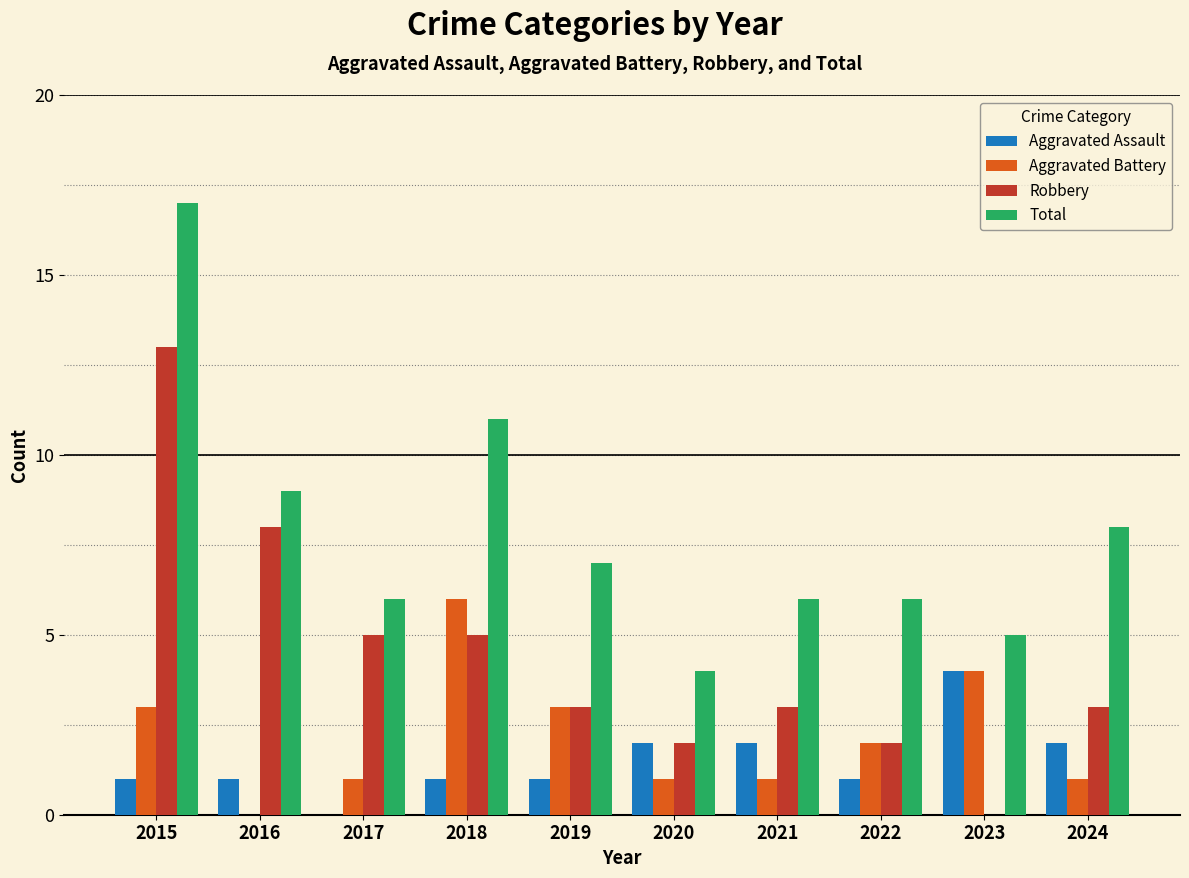

What are all the series names shown in the legend?

Aggravated Assault, Aggravated Battery, Robbery, Total